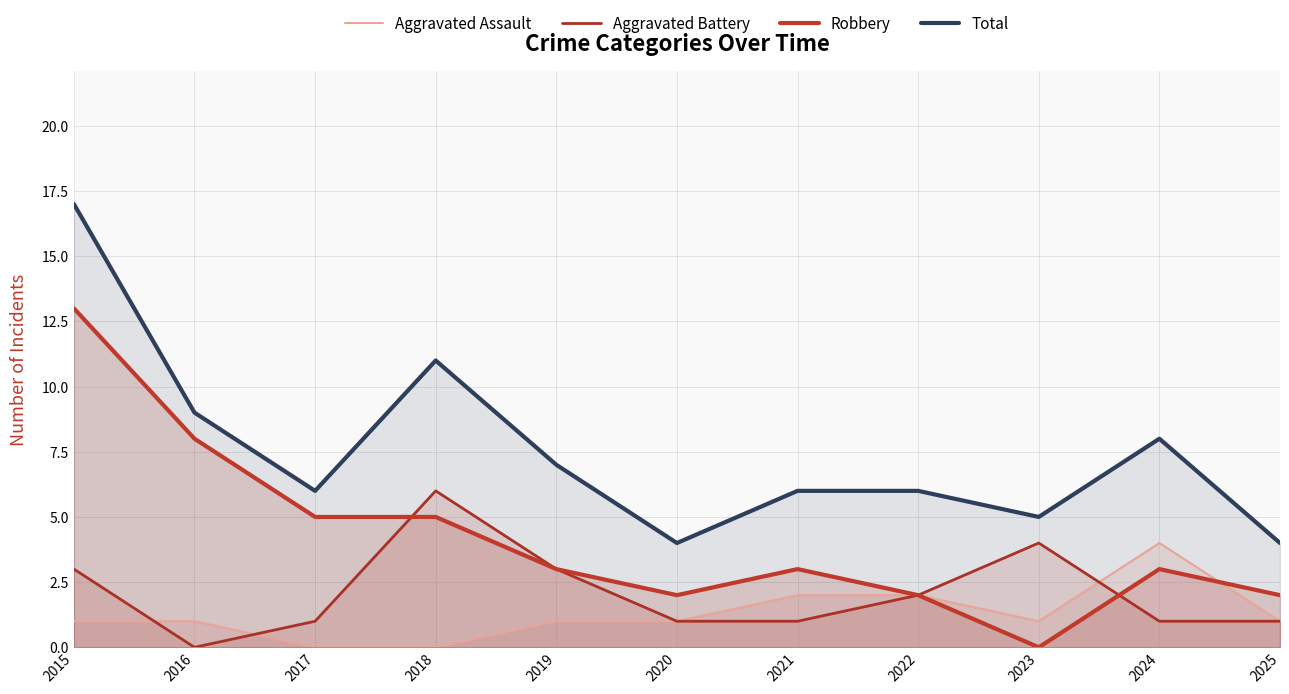

What is the greatest value displayed?

17